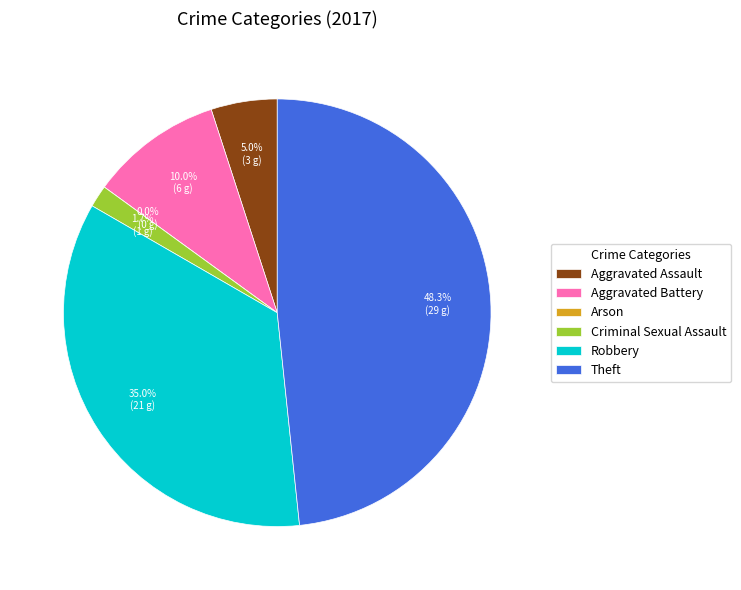

What percentage is NOT represented by Aggravated Assault?

95.0%